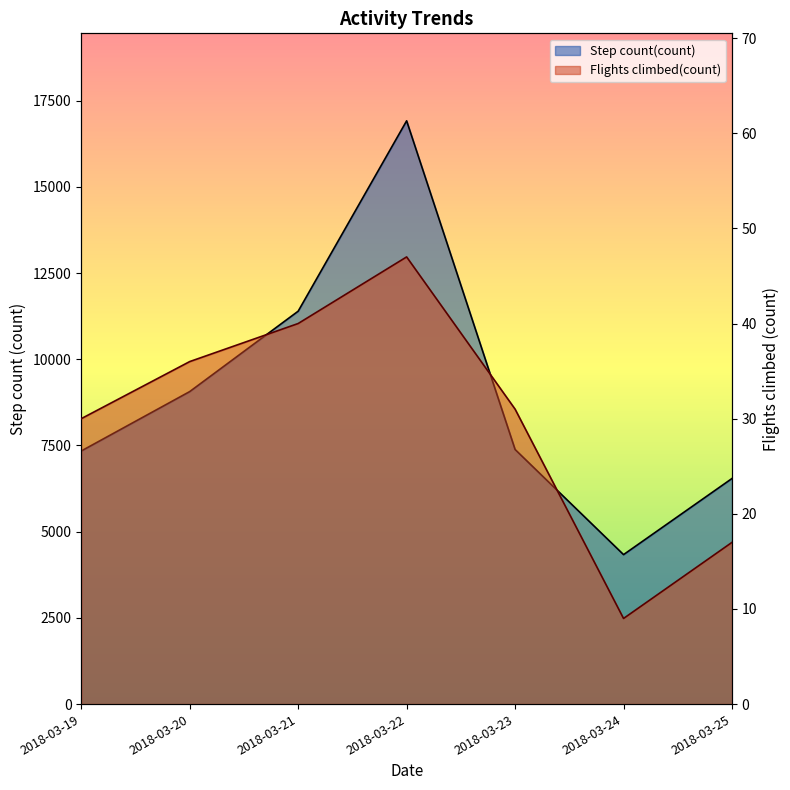

What is the maximum value for Flights climbed(count)?

47.0